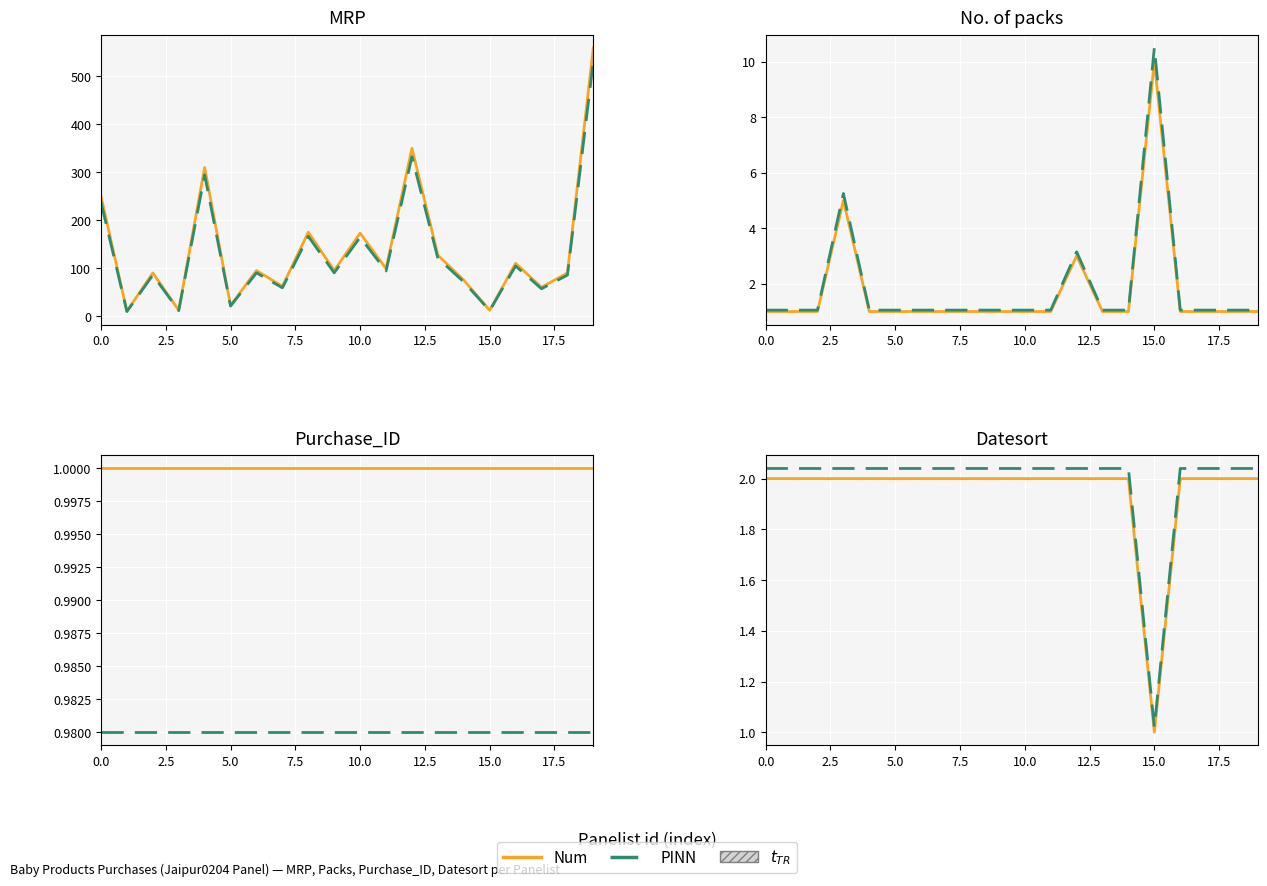

In No. of packs, how many points are higher than both neighbors (excluding endpoints)?

3